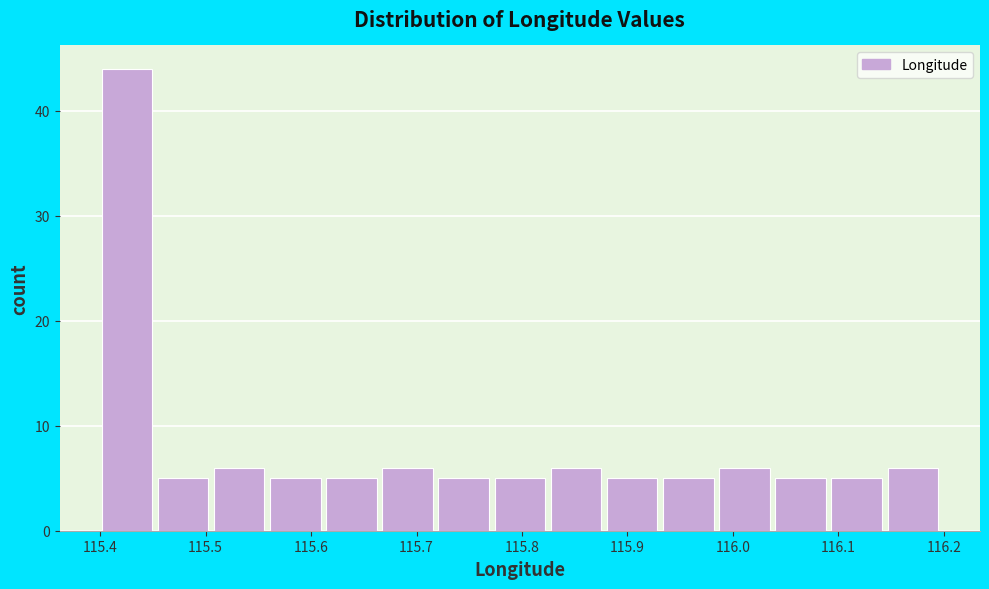

Reading left to right, transcribe this chart: for each bar, give the range it covers on the x-axis and its height. Neither the bar edges nor the heights are printed on the chart, so give them approximately, as read against the axes.

115.40 to 115.45: 44
115.45 to 115.51: 5
115.51 to 115.56: 6
115.56 to 115.61: 5
115.61 to 115.67: 5
115.67 to 115.72: 6
115.72 to 115.77: 5
115.77 to 115.83: 5
115.83 to 115.88: 6
115.88 to 115.93: 5
115.93 to 115.99: 5
115.99 to 116.04: 6
116.04 to 116.09: 5
116.09 to 116.15: 5
116.15 to 116.20: 6